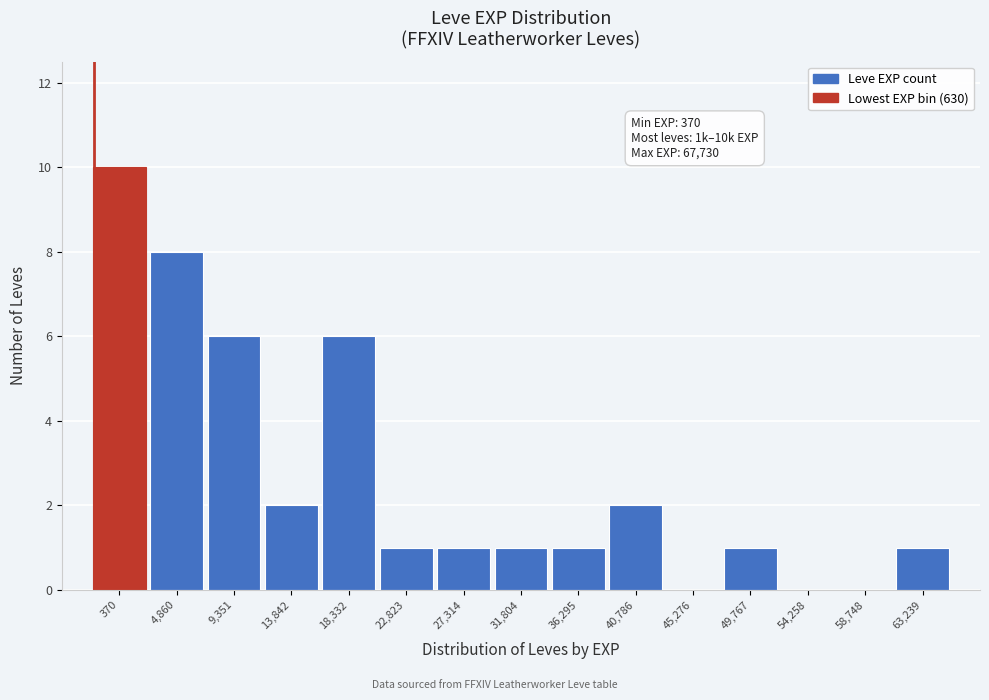

Reading left to right, extract all data points from this chart.

370=10	4,860=8	9,351=6	13,842=2	18,332=6	22,823=1	27,314=1	31,804=1	36,295=1	40,786=2	45,276=0	49,767=1	54,258=0	58,748=0	63,239=1